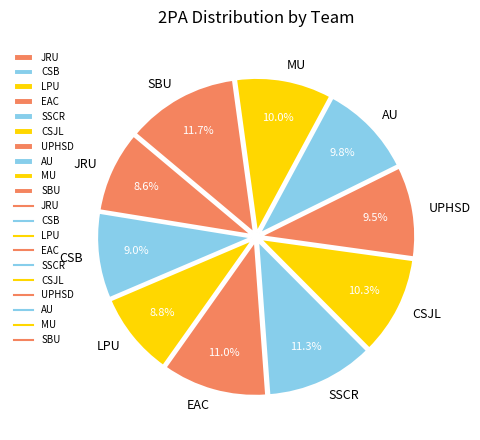

Does LPU account for over 50% of the chart?

No